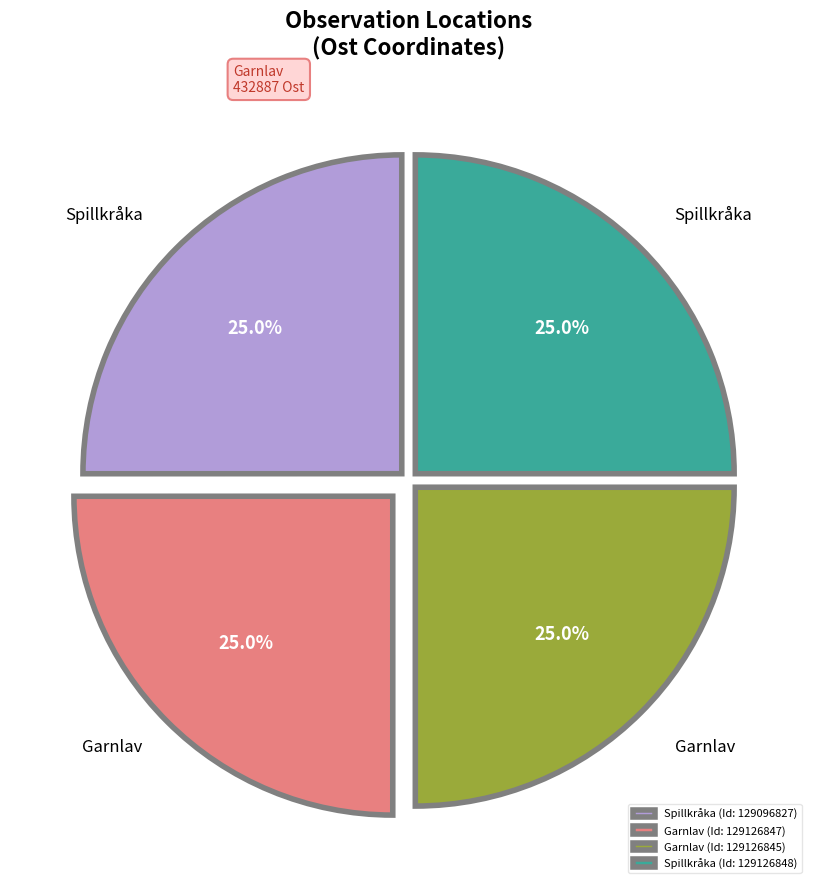

What percentage is NOT represented by Garnlav (Id: 129126845)?

75.0%